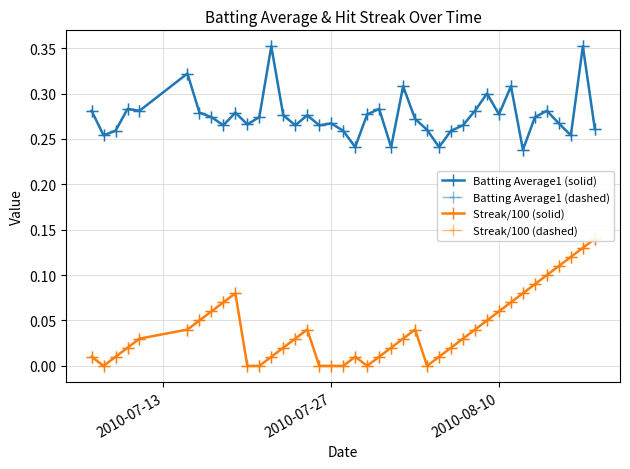

At how many categories does at least one series exceed 0?

40